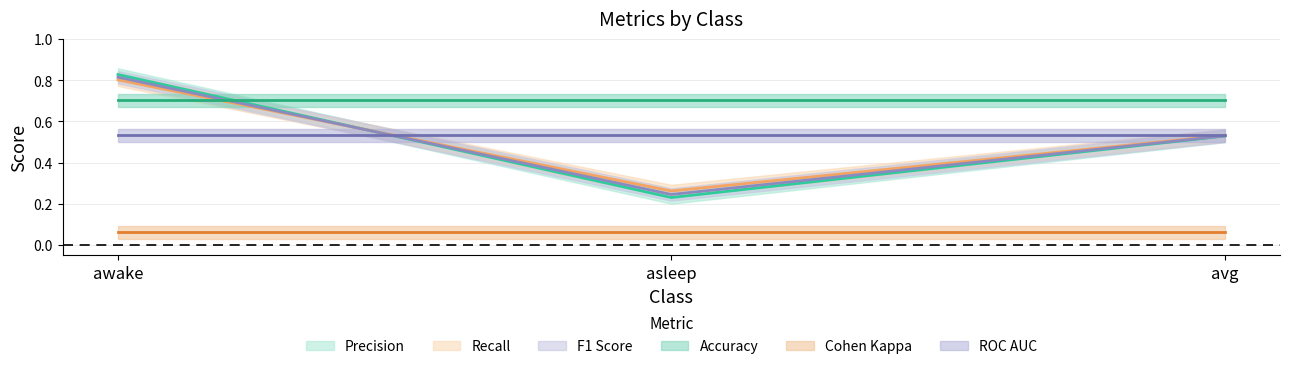

Is it true that recall equals 0.5 at avg?

True